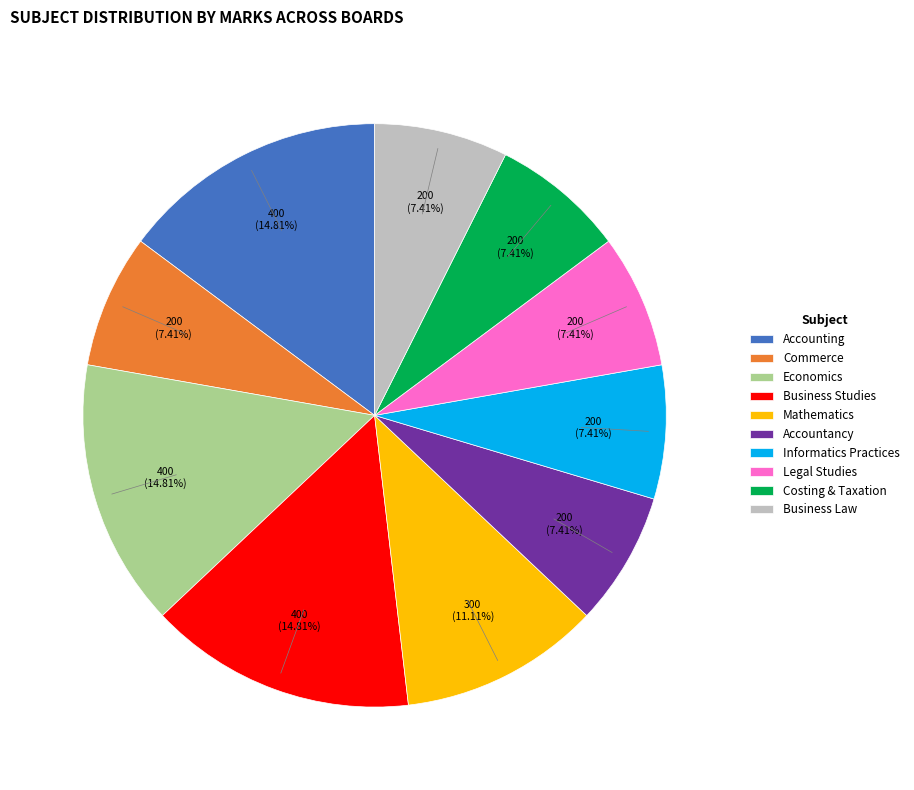

What percentage is NOT represented by Accounting?

85.2%